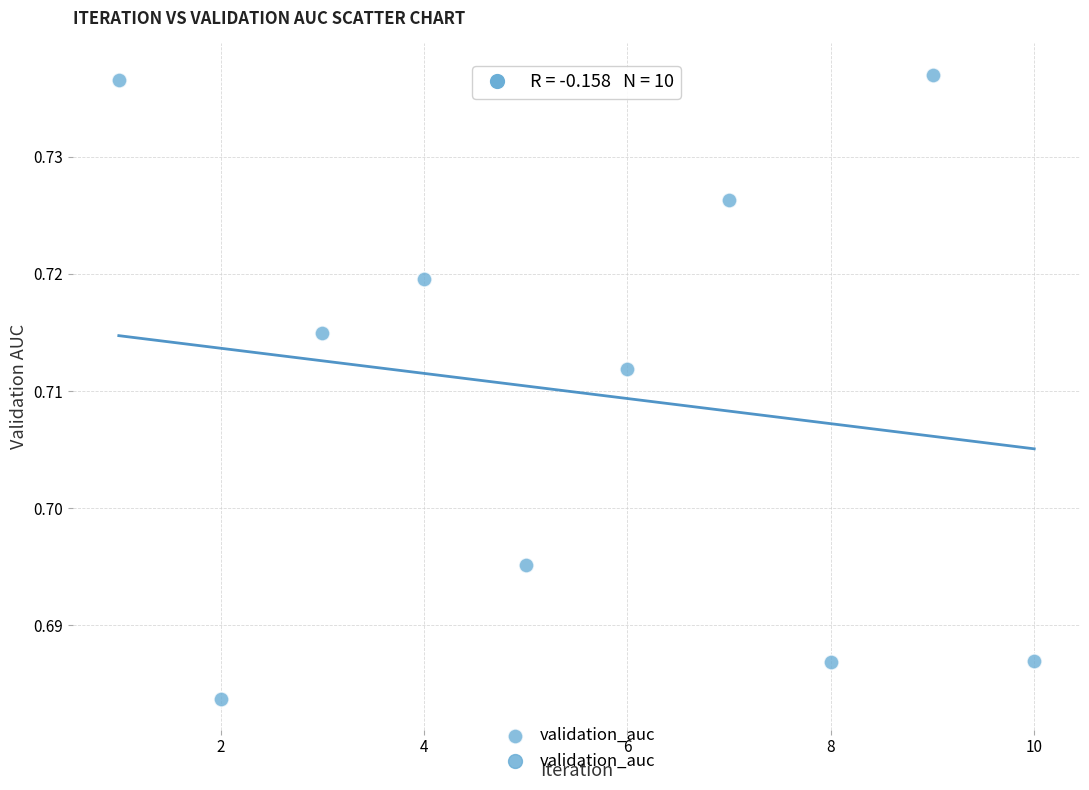

What is the average X value?

5.5